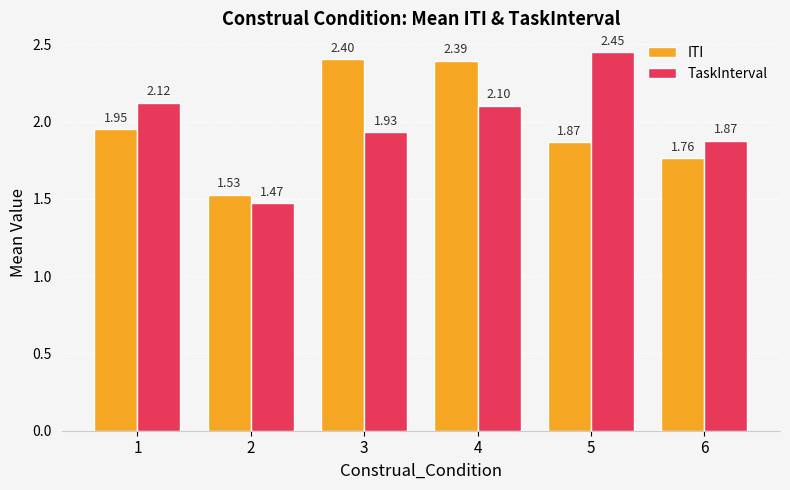

How many bars are there in total?

12